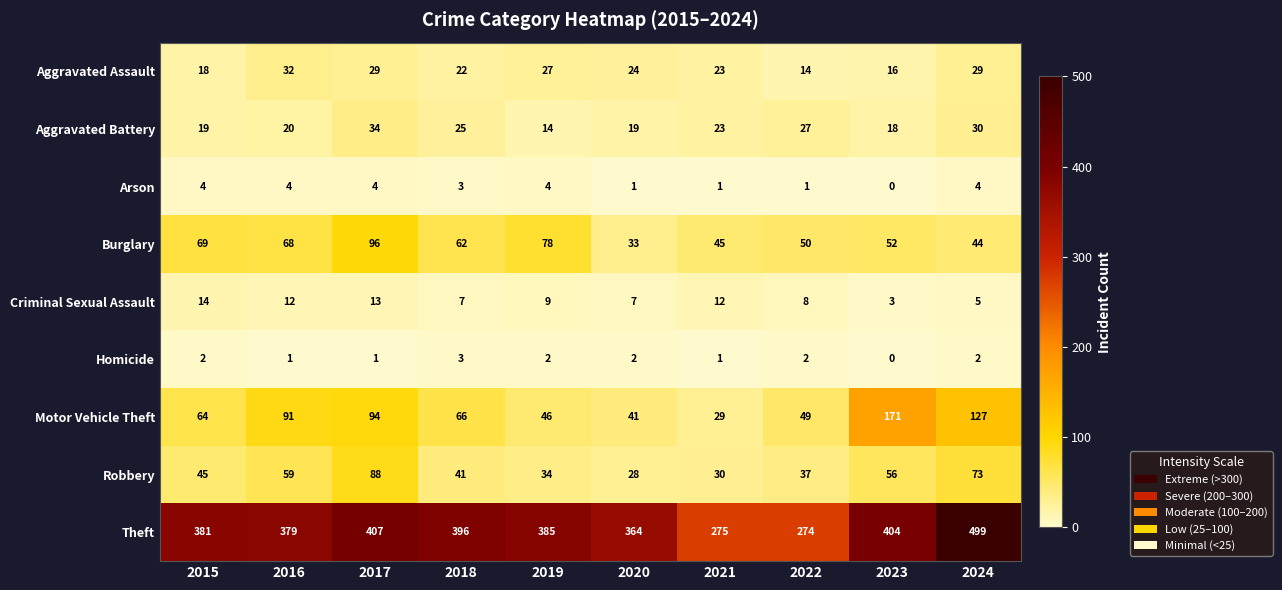

Rank the series by their maximum value, from highest to lowest.

Theft, Motor Vehicle Theft, Burglary, Robbery, Aggravated Battery, Aggravated Assault, Criminal Sexual Assault, Arson, Homicide